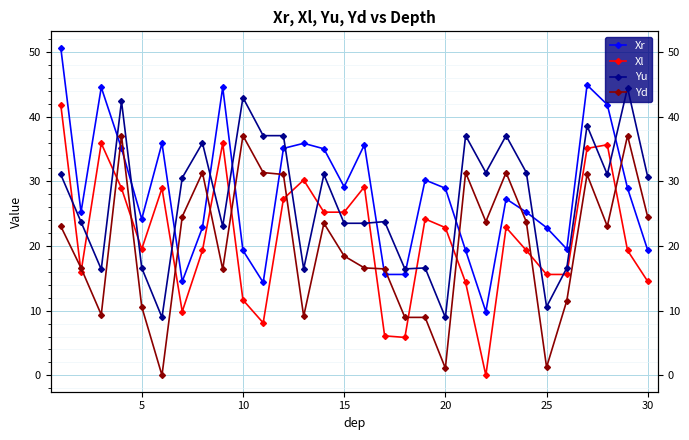

How many interior local peaks does the Yd series have?

8